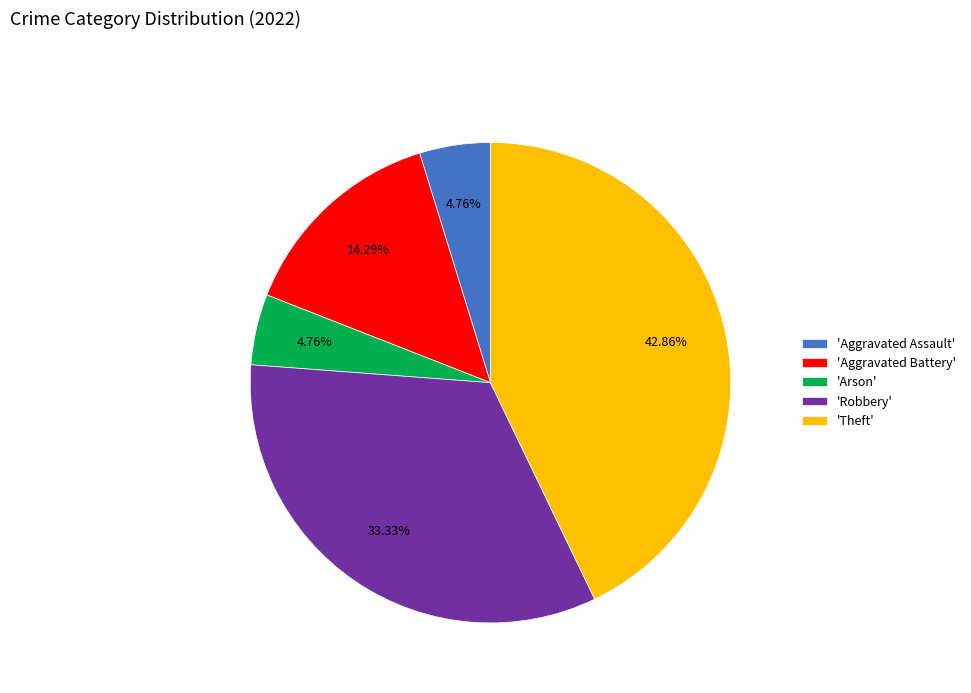

Does any single category account for the majority?

No